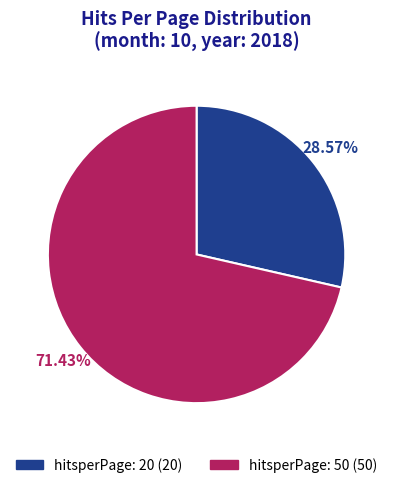

To the nearest percent, what portion does hitsperPage: 50 represent?

71%